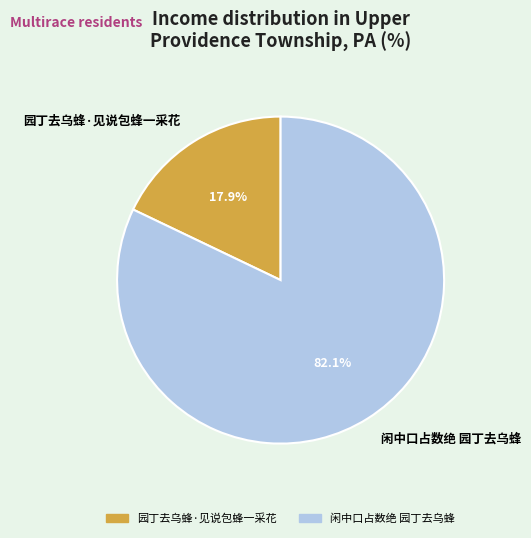

Approximately how many times larger is the value at 闲中口占数绝 园丁去乌蜂 compared to 园丁去乌蜂·见说包蜂一采花?

4.6